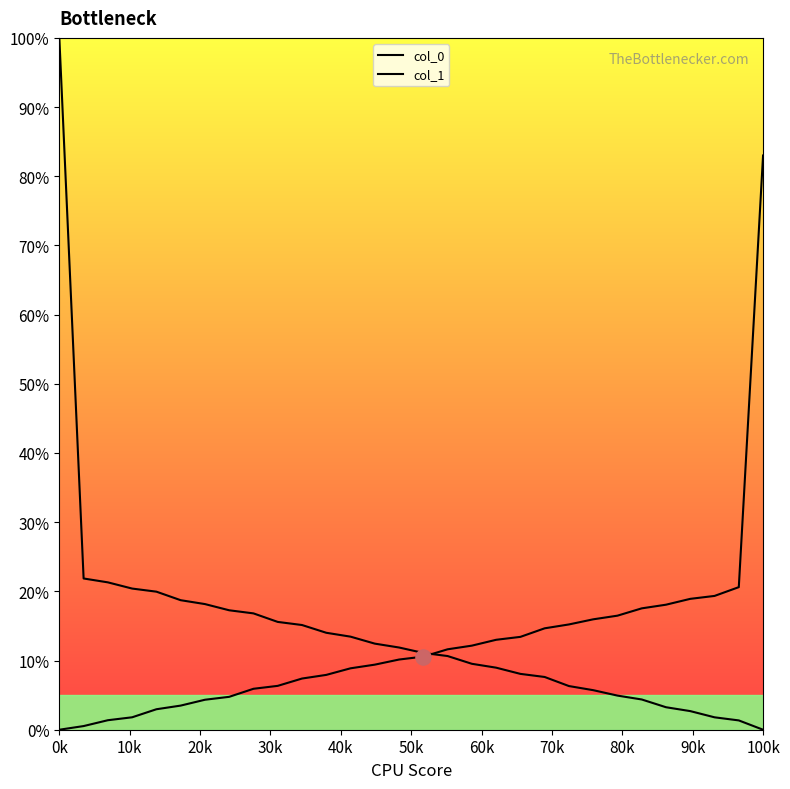

Is this an area chart (filled region under the line)?

No